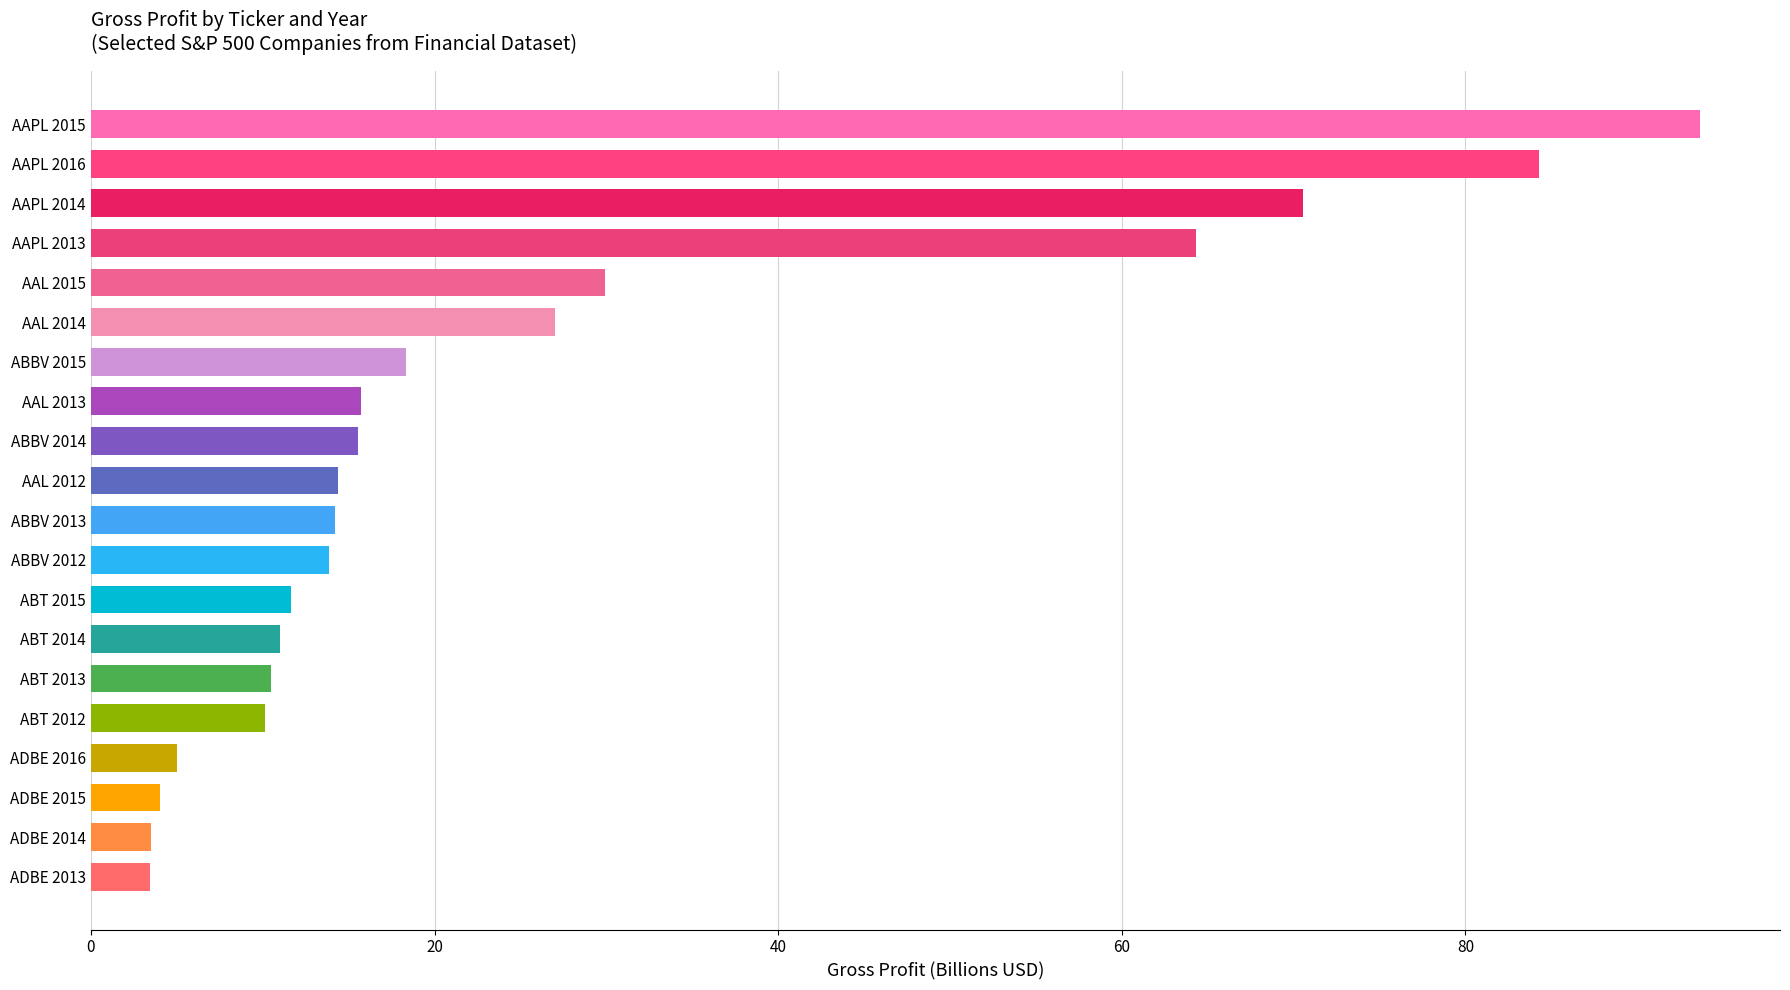

What is the minimum value shown in the chart?

3.5